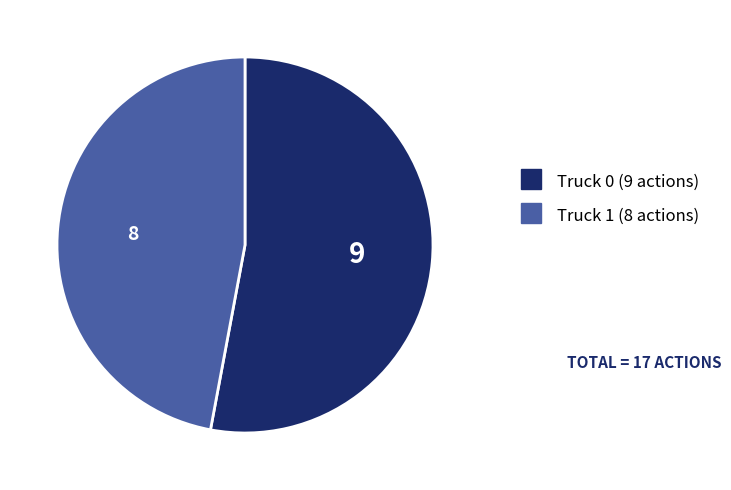

Which has a higher value, Truck 1 or Truck 0?

Truck 0